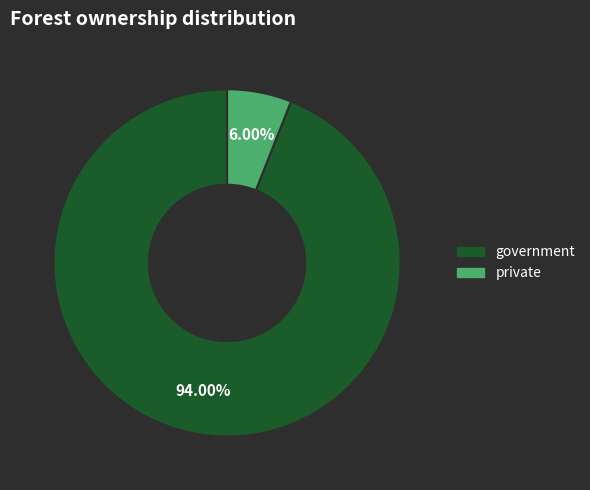

How many slices are in this pie chart?

2